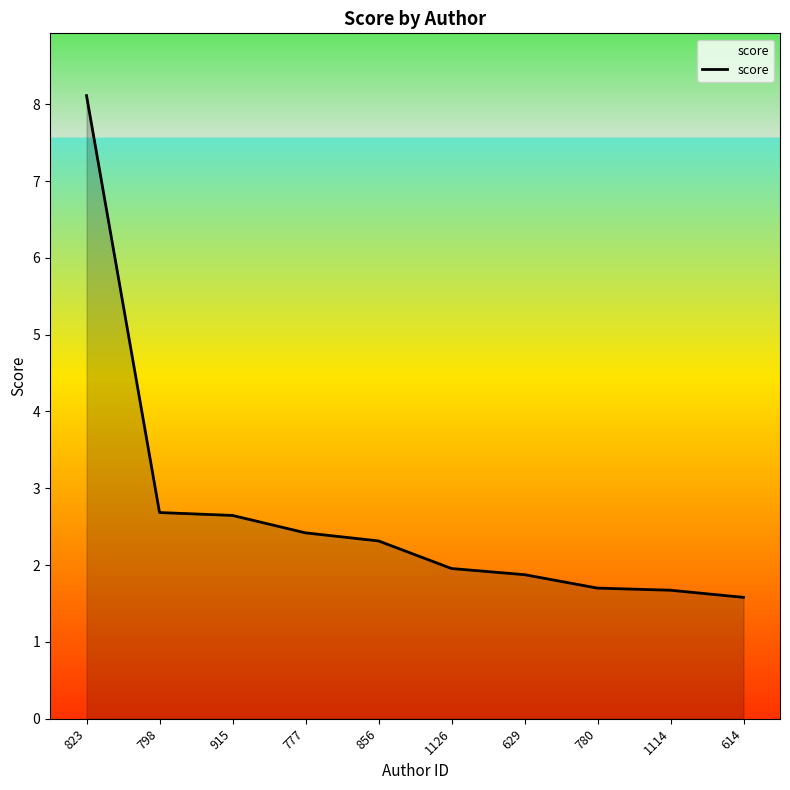

What is the difference between the values at 856 and 777?

0.1